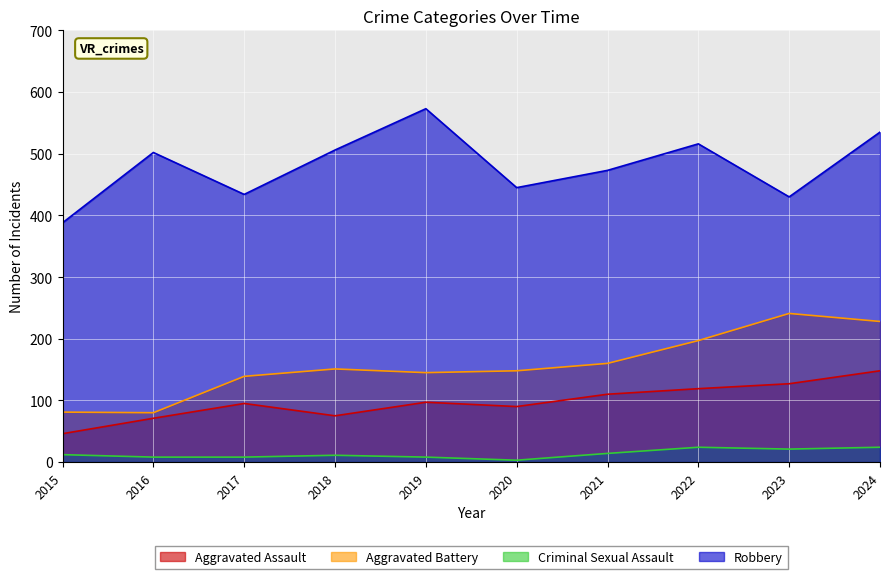

What is the average value of the Criminal Sexual Assault series?

13